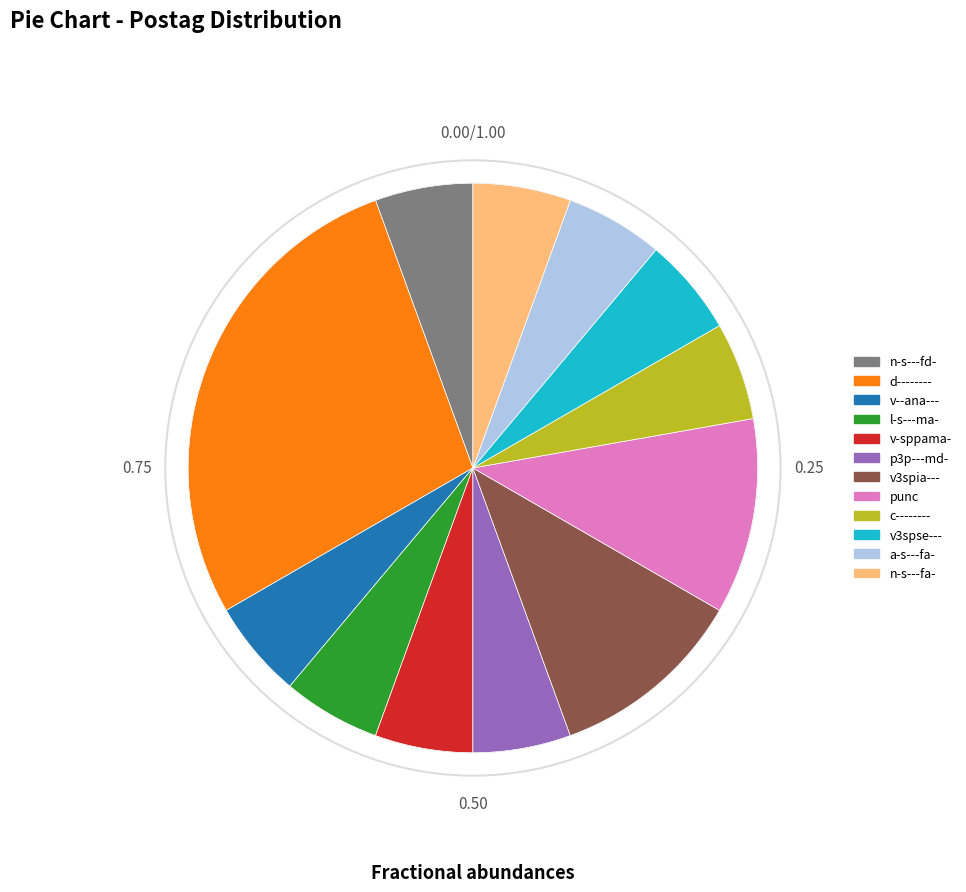

Approximately how many times larger is the value at v3spse--- compared to v-sppama-?

1.0